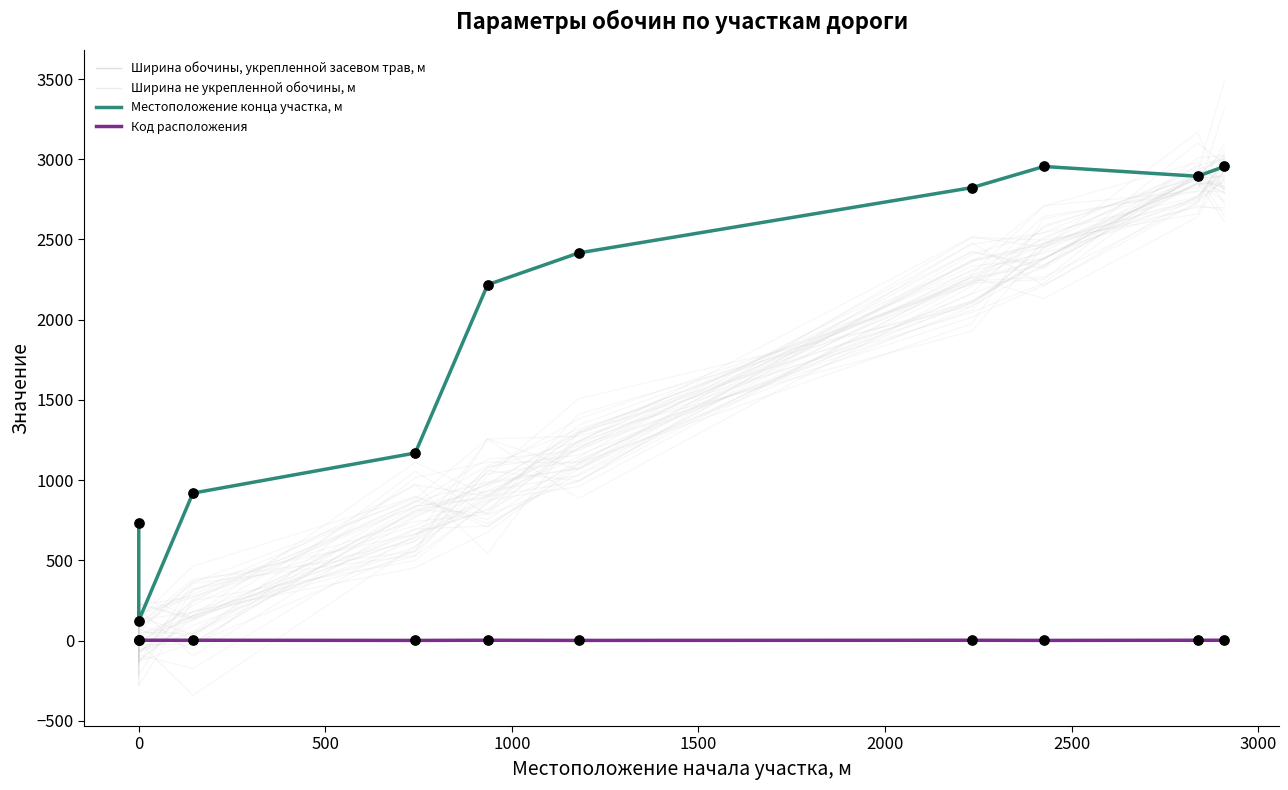

Which series reaches the maximum Y coordinate?

Местоположение конца участка, м